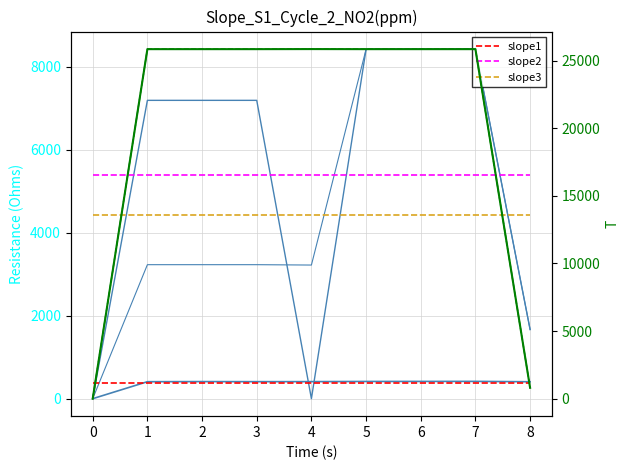

What is the total value across all series at 2?

62516